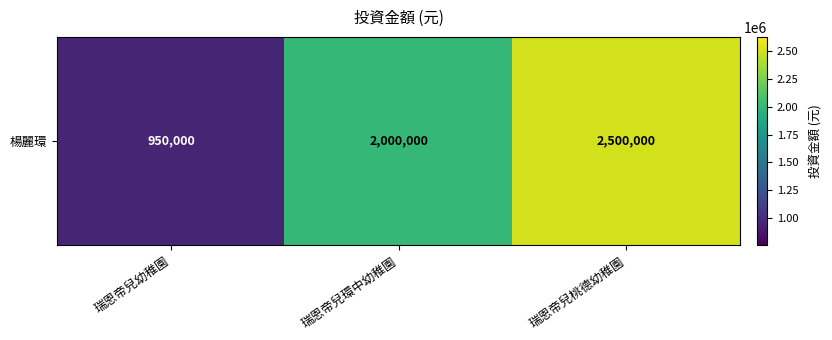

What is the greatest value displayed?

2500000